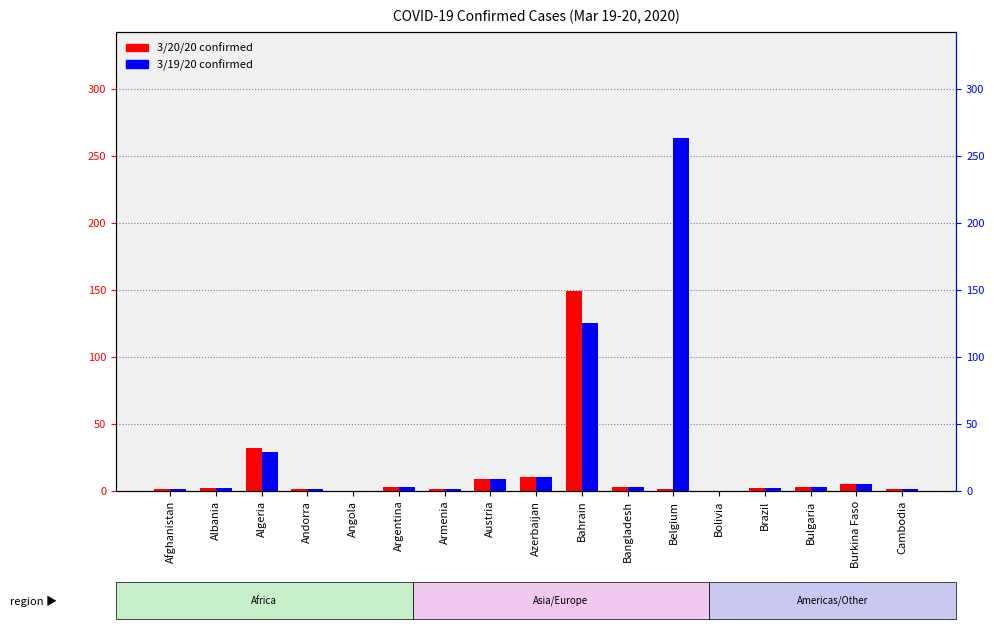

What is the average value of the 3/19/20 confirmed series?

27